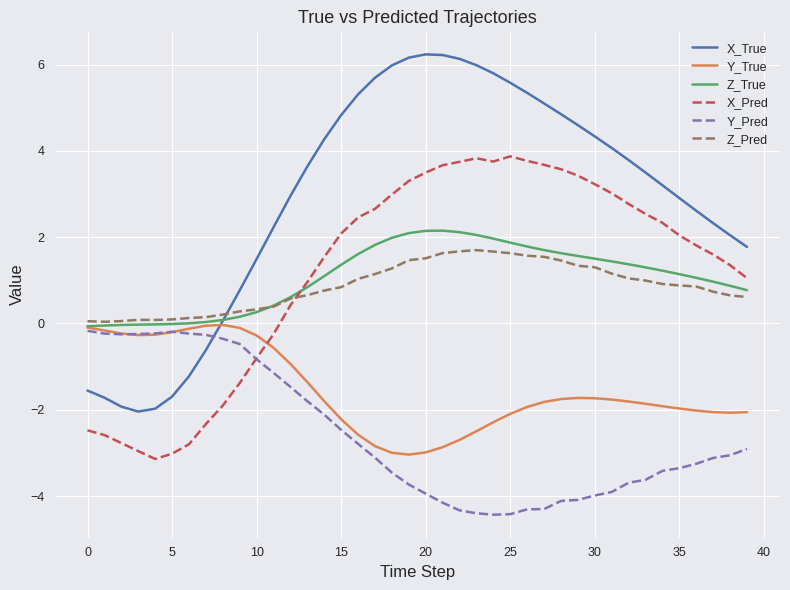

Which series has the largest total across all categories?

X_True